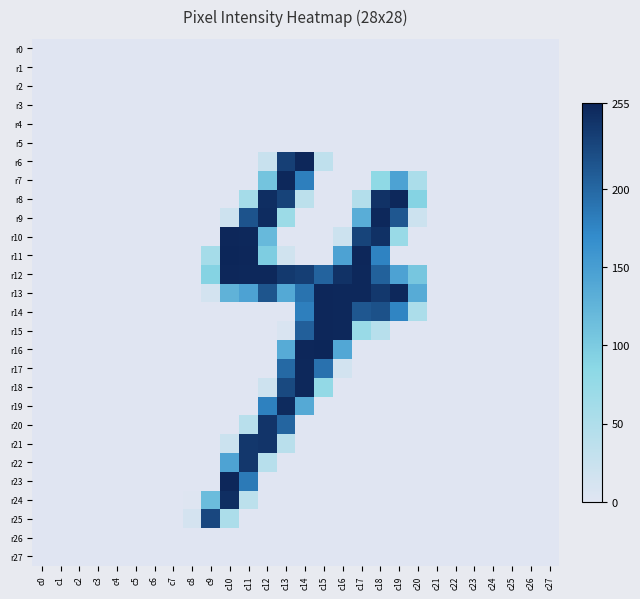

At c12, list the series in order from smallest to largest.

r0, r1, r2, r3, r4, r5, r14, r15, r16, r17, r23, r24, r25, r26, r27, r18, r6, r22, r11, r7, r10, r19, r13, r20, r21, r8, r9, r12